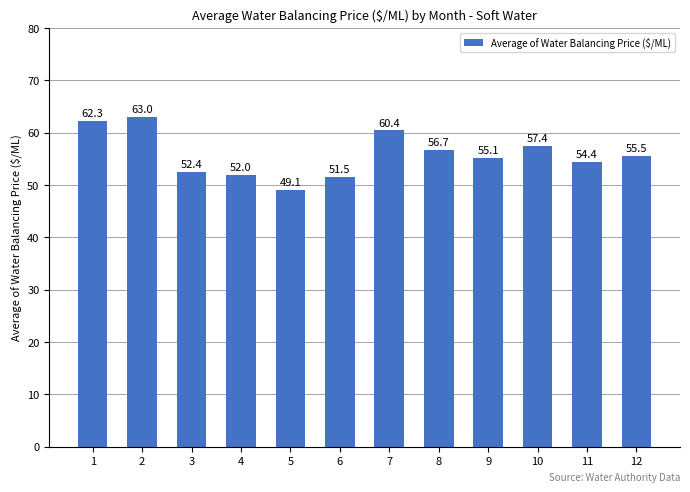

Approximately how many times larger is the value at 3 compared to 2?

0.8